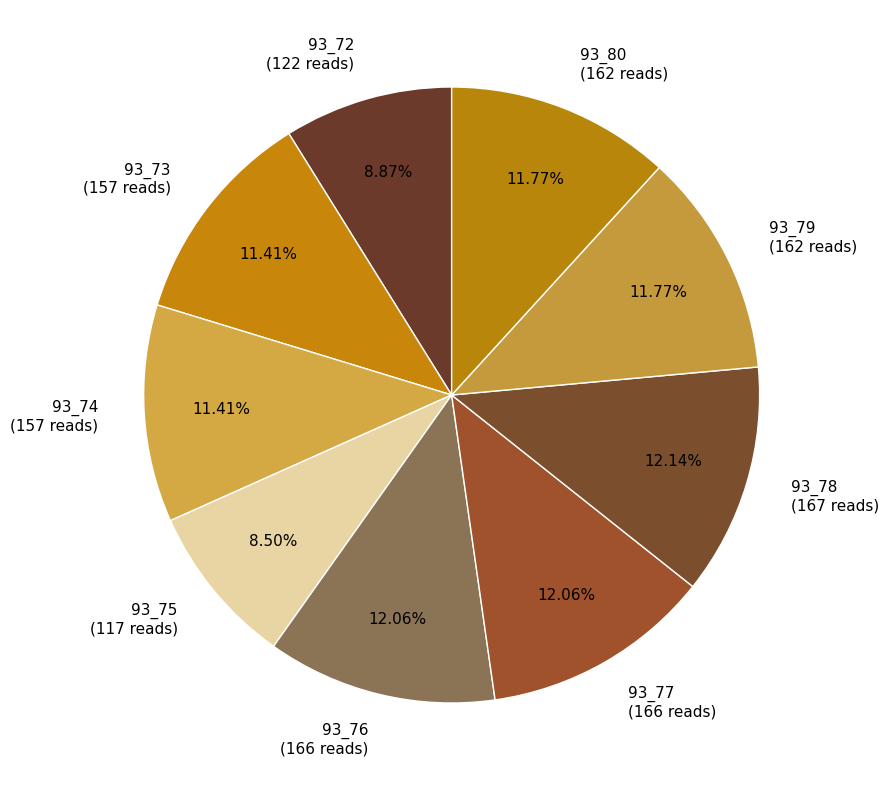

Approximately how many times larger is the value at 93_73 compared to 93_79?

1.0